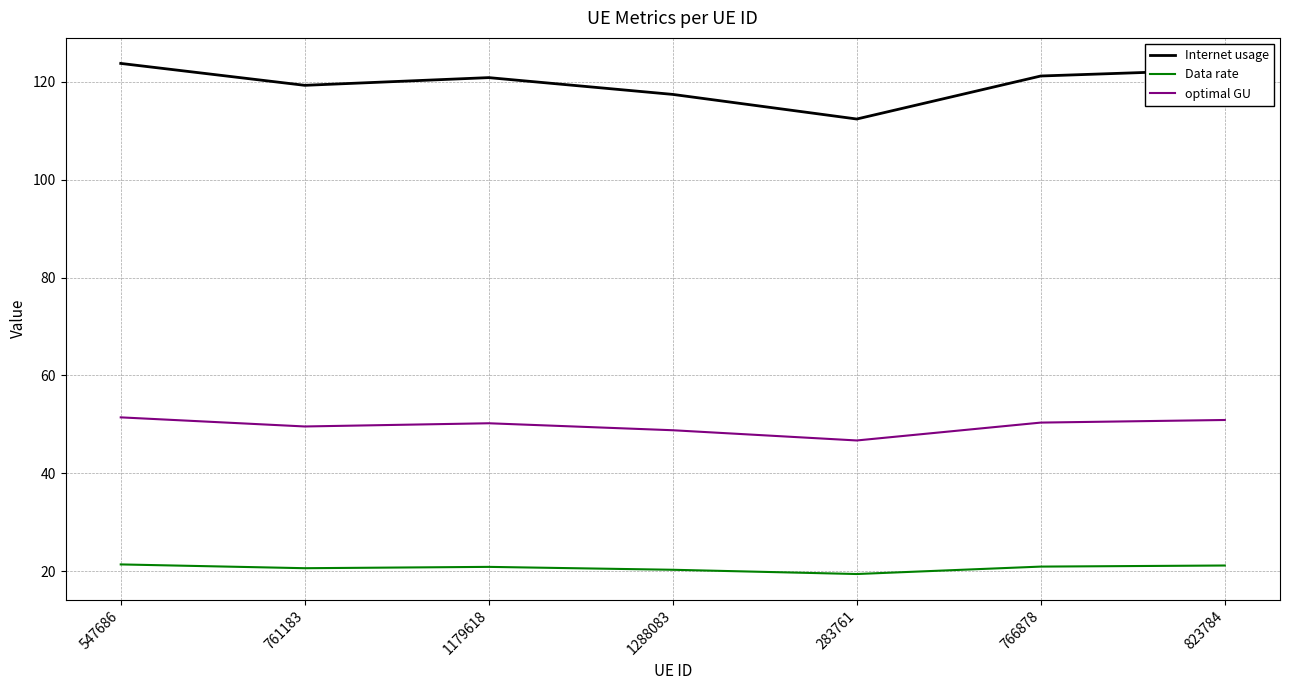

List the series in order of their peak value, lowest first.

Data rate, optimal GU, Internet usage